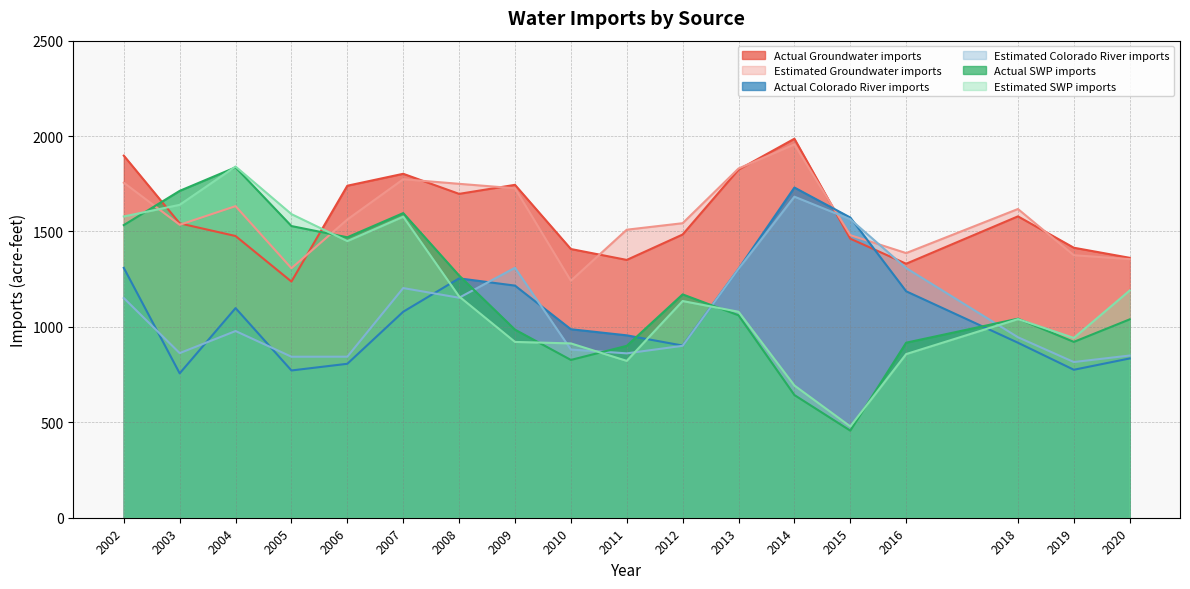

The value of Actual Groundwater imports at 2002 is 1897.6. True or false?

True